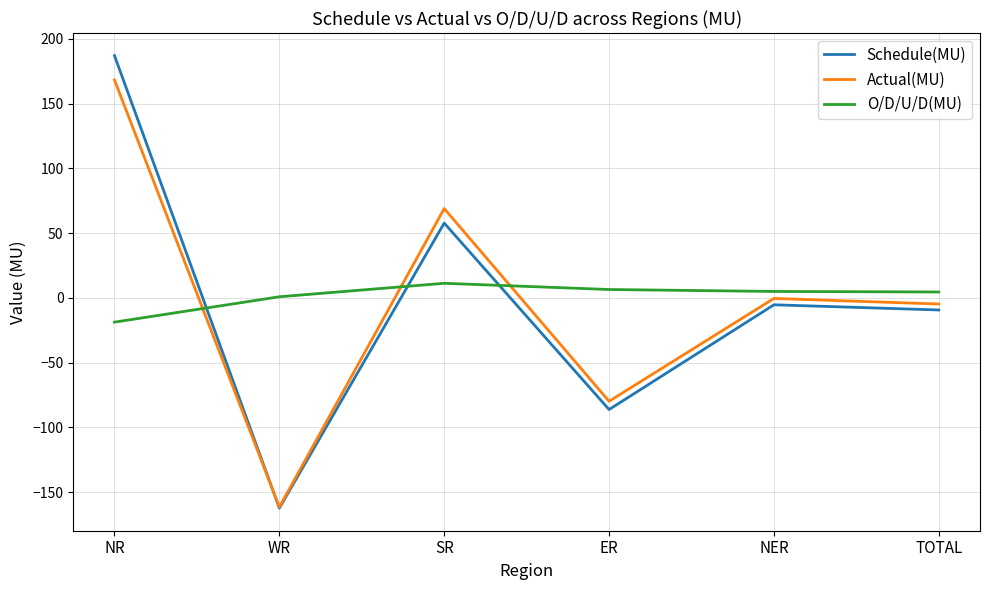

List the series in order of their peak value, lowest first.

O/D/U/D(MU), Actual(MU), Schedule(MU)